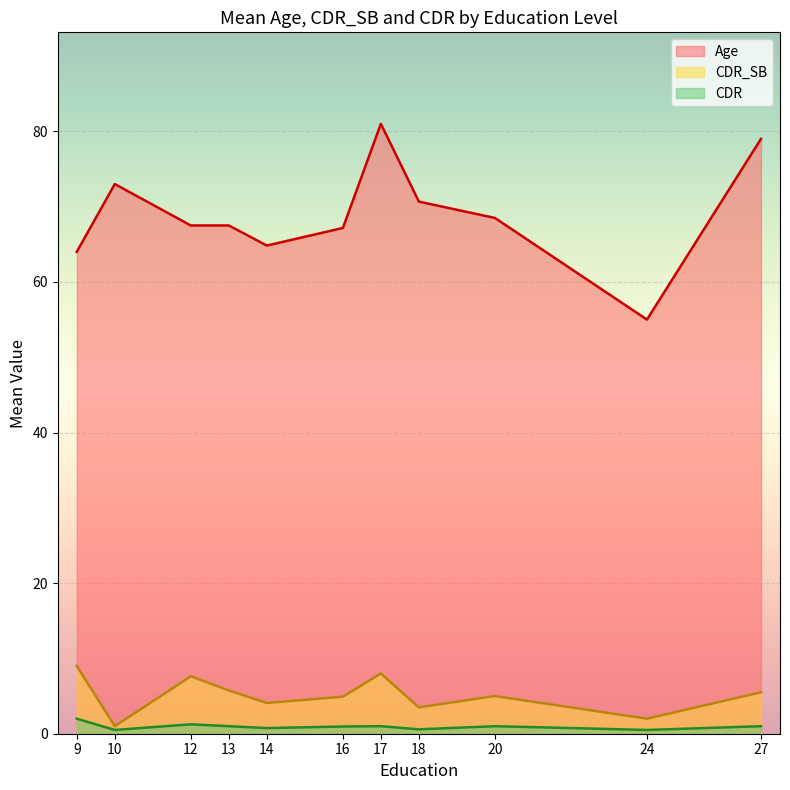

What is the maximum value for Age?

81.0